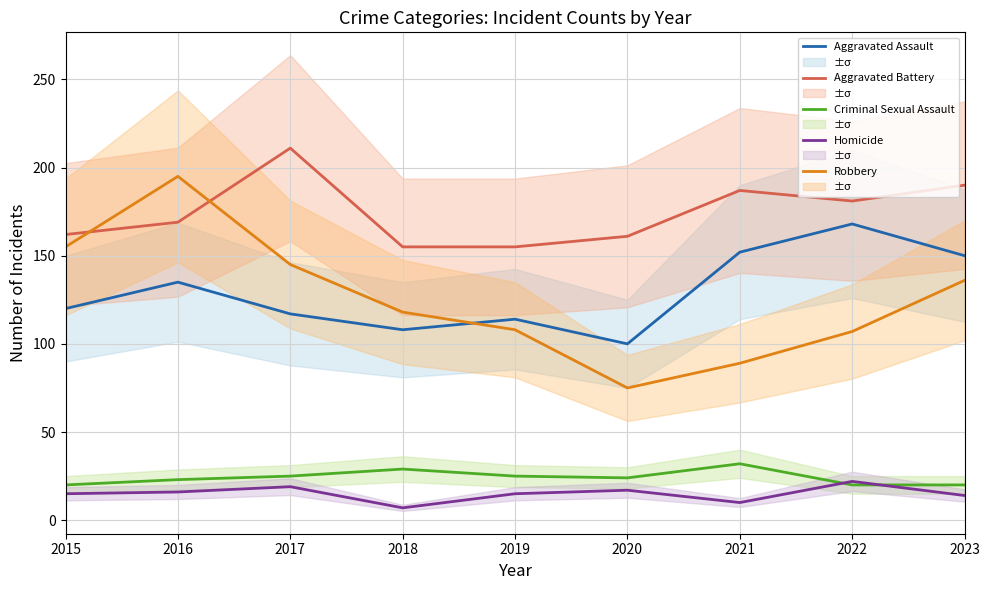

At which label does Homicide reach its minimum?

2018